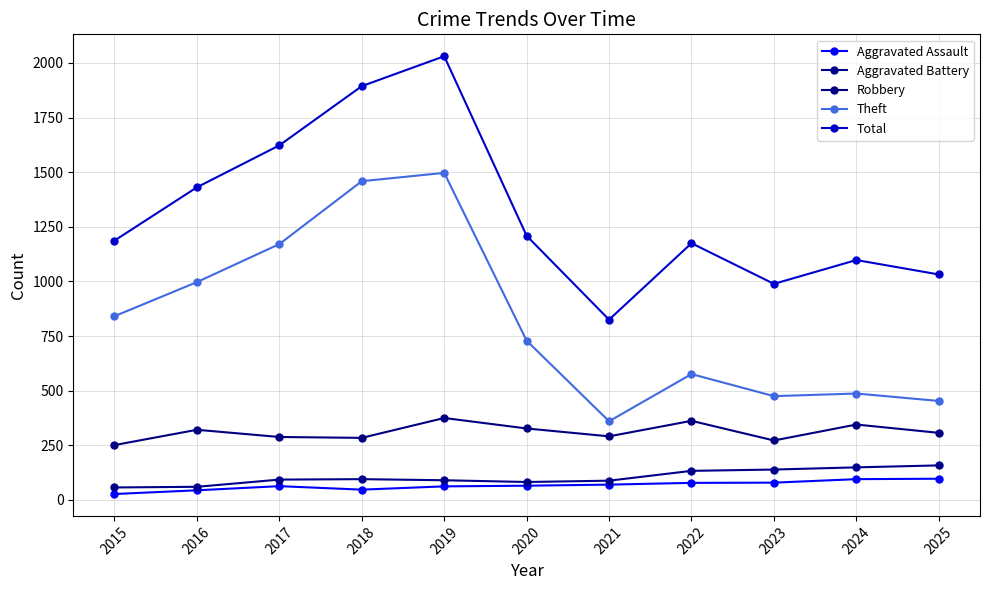

What value does the Aggravated Assault series have at 2018, to the nearest 10?

50